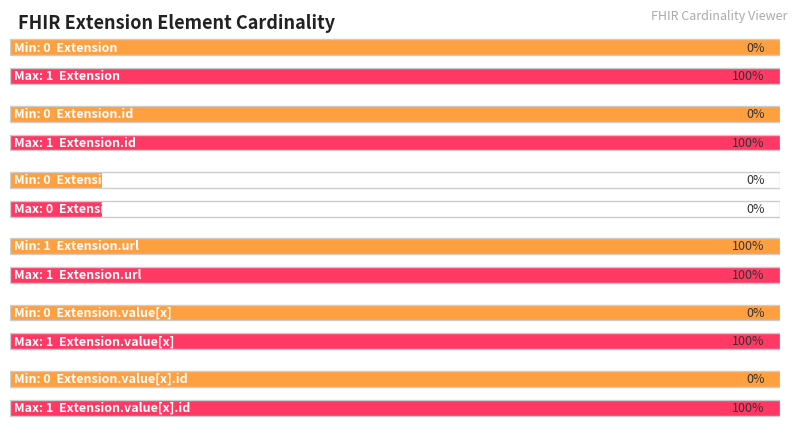

Count the number of categories in the chart.

12